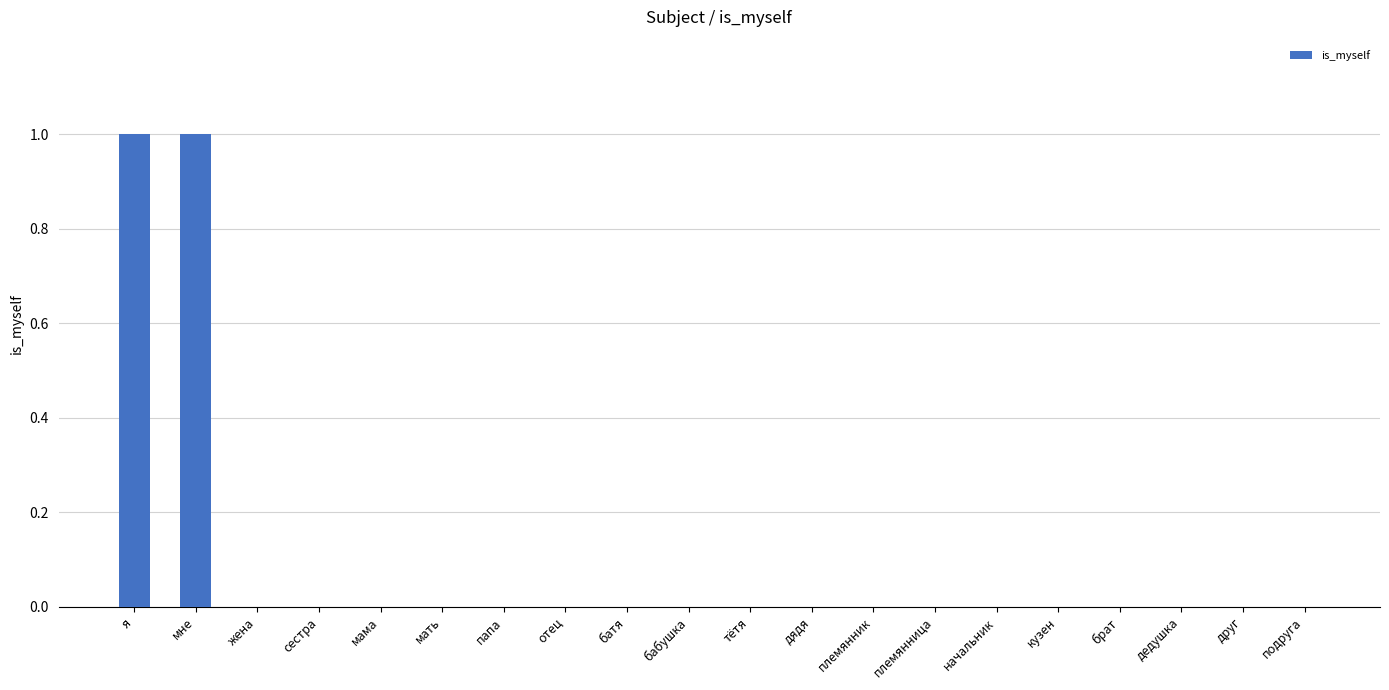

Which has a higher value, мне or дедушка?

мне